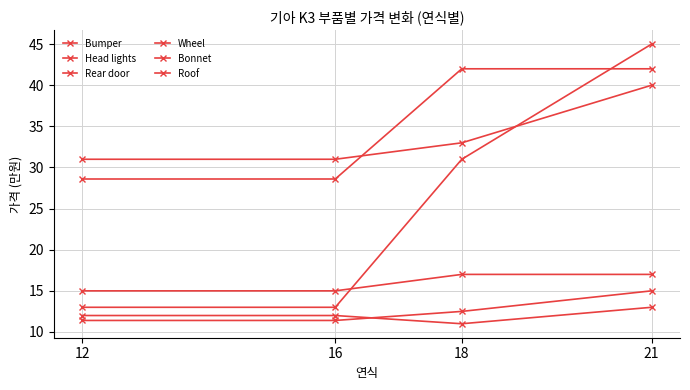

What is the approximate value of Bumper at 12?

12.0